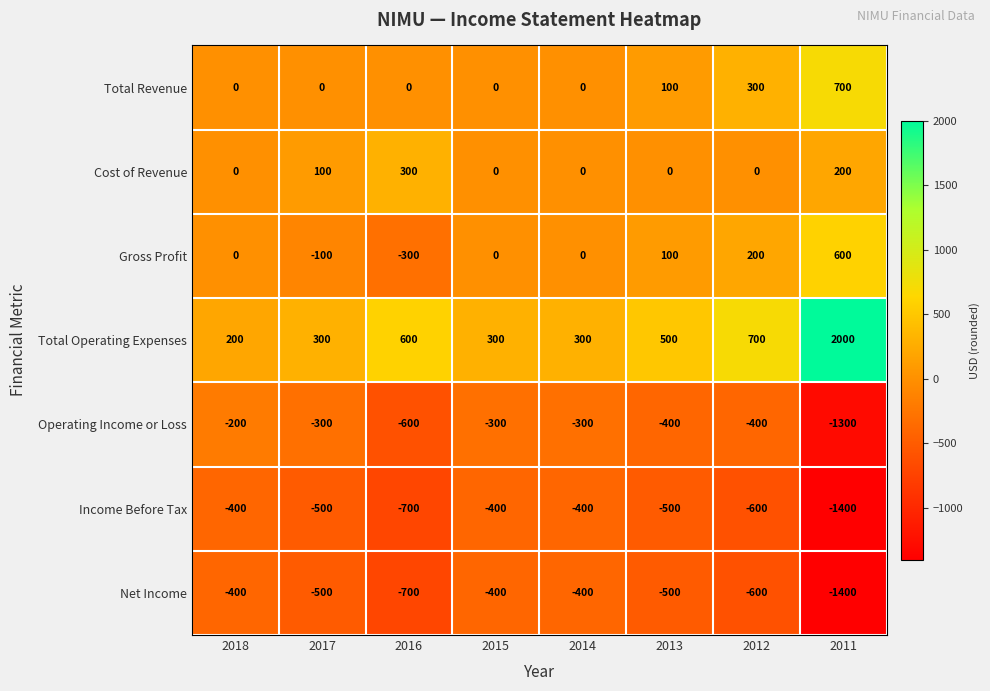

What is the sum of the Operating Income or Loss values at 2011 and 2014?

-1600